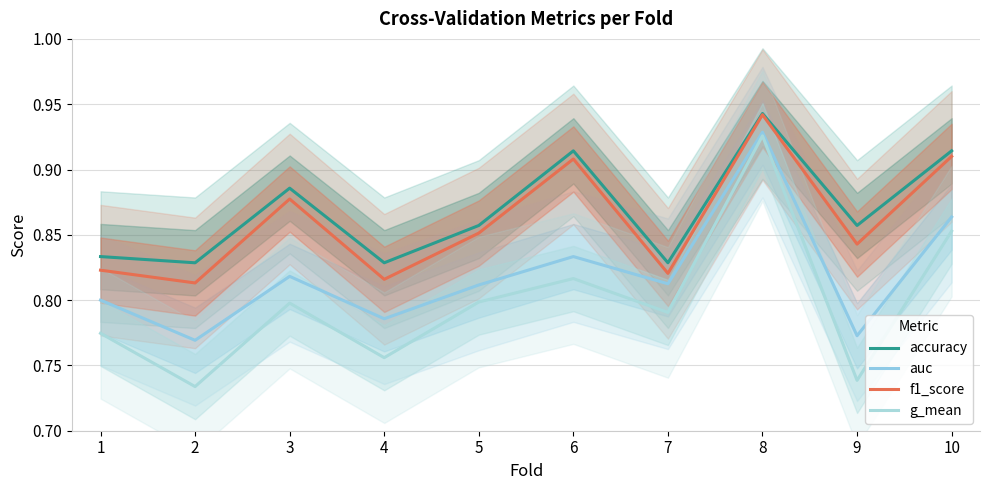

Which category has the highest value in the auc series?

8